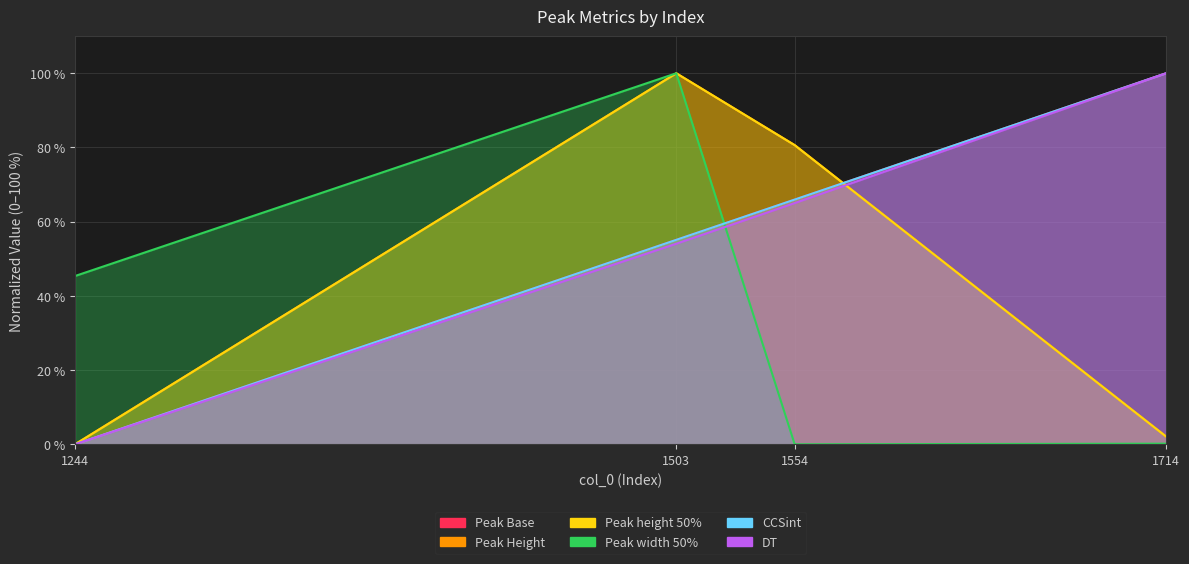

List the labels in order of CCSint value, largest first.

1714, 1554, 1503, 1244